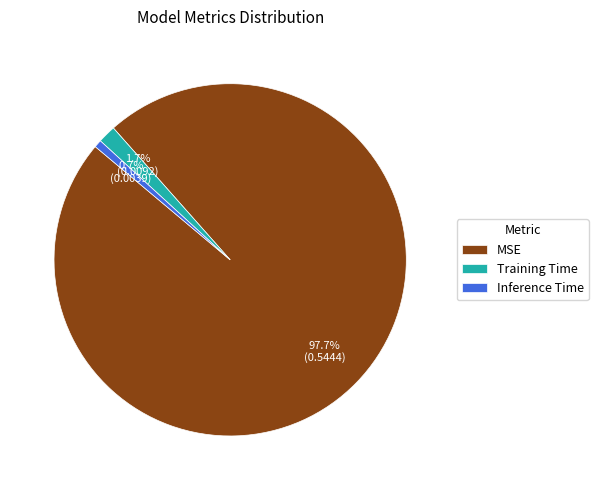

Count the number of slices in the pie.

3